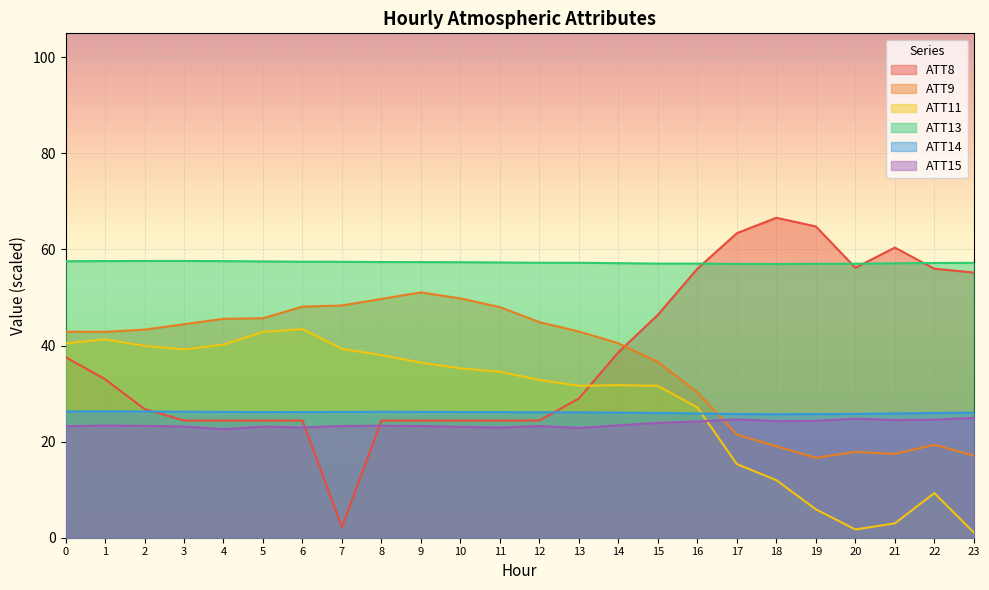

What value does the ATT11 series have at 23?

1.1